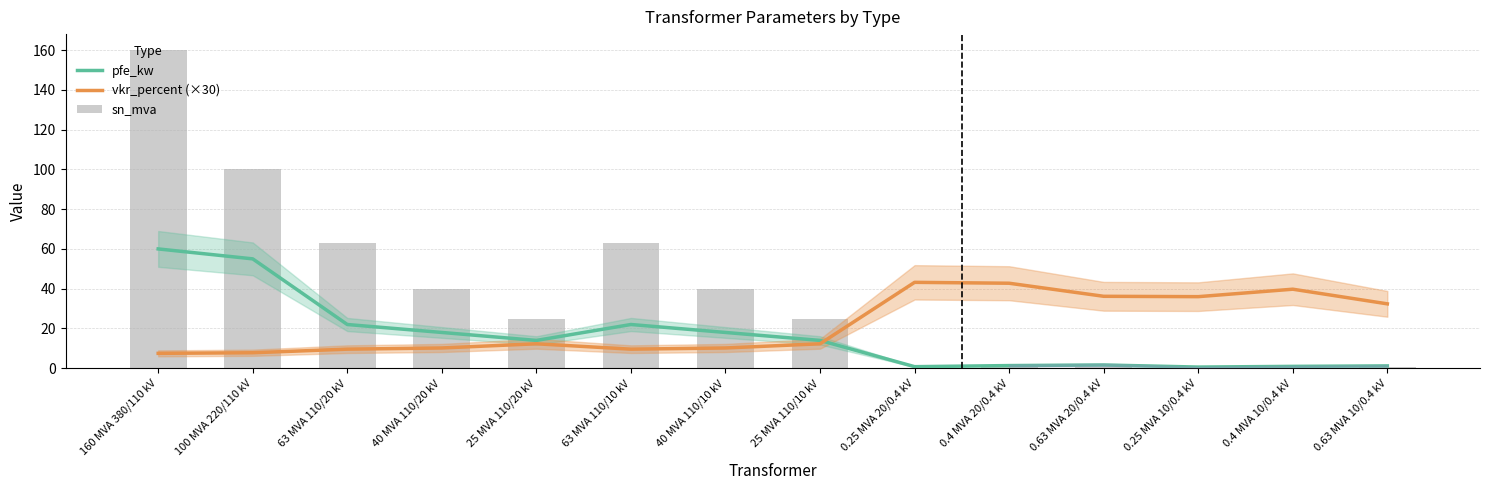

What is the value of the vkr_percent (×30) bar at the 6th from the left?

9.6